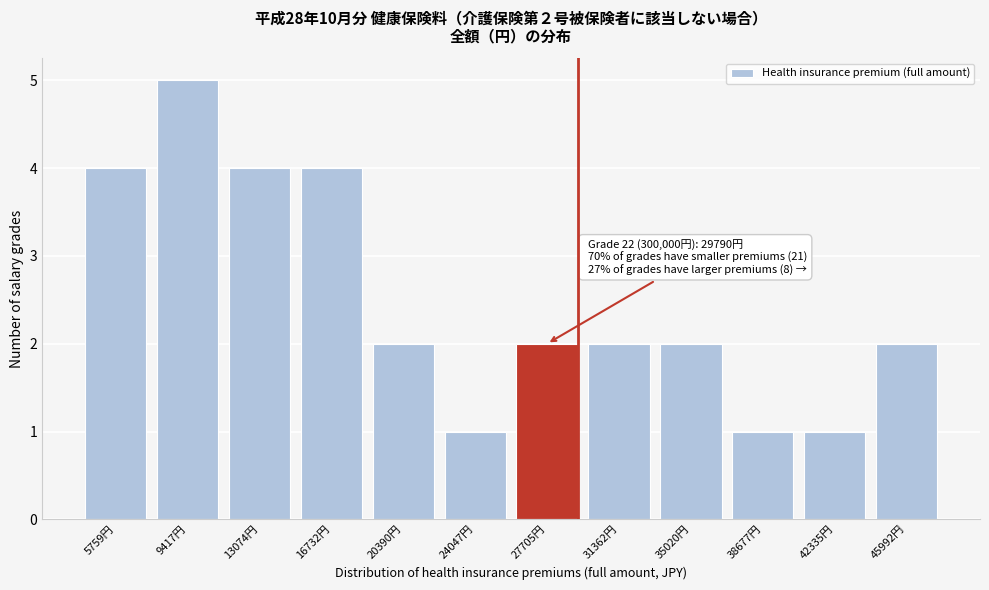

Reading left to right, extract all data points from this chart.

4	5	4	4	2	1	2	2	2	1	1	2